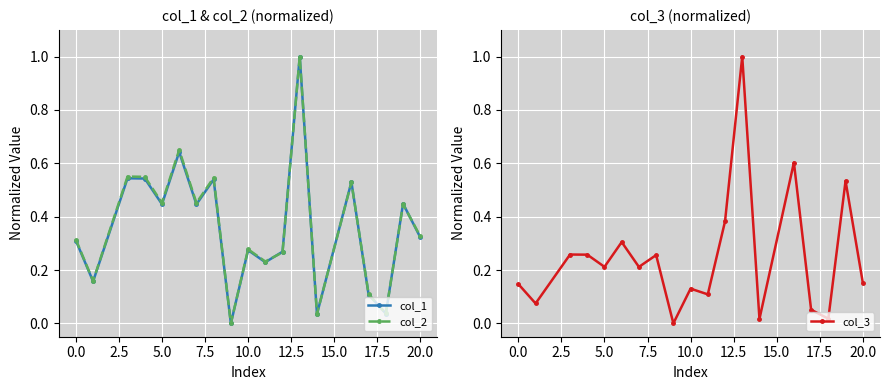

How many interior local valleys does the col_2 series have?

7